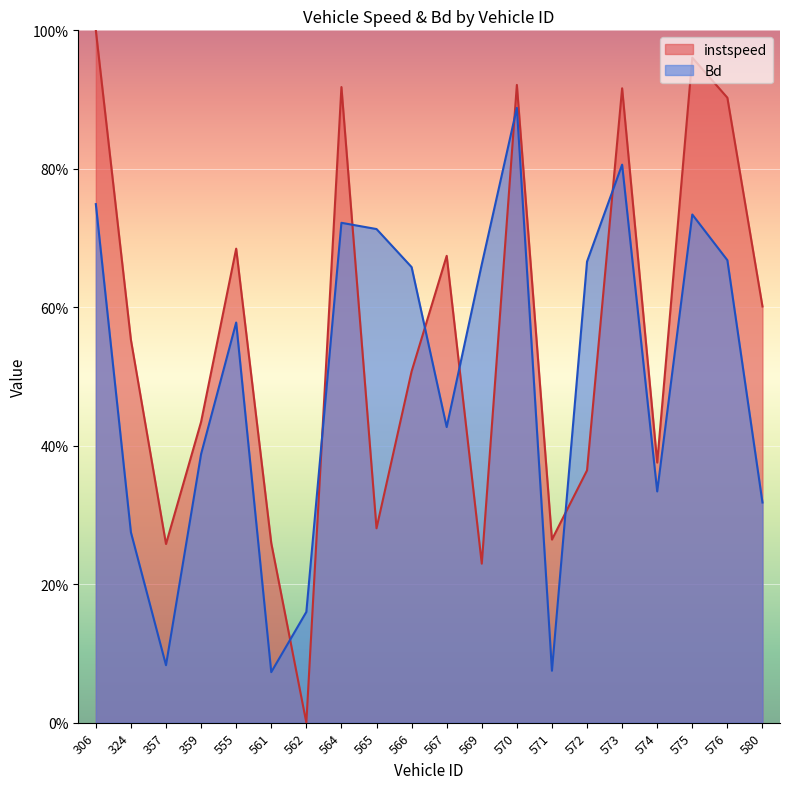

At which category is the sum across all series the highest?

570